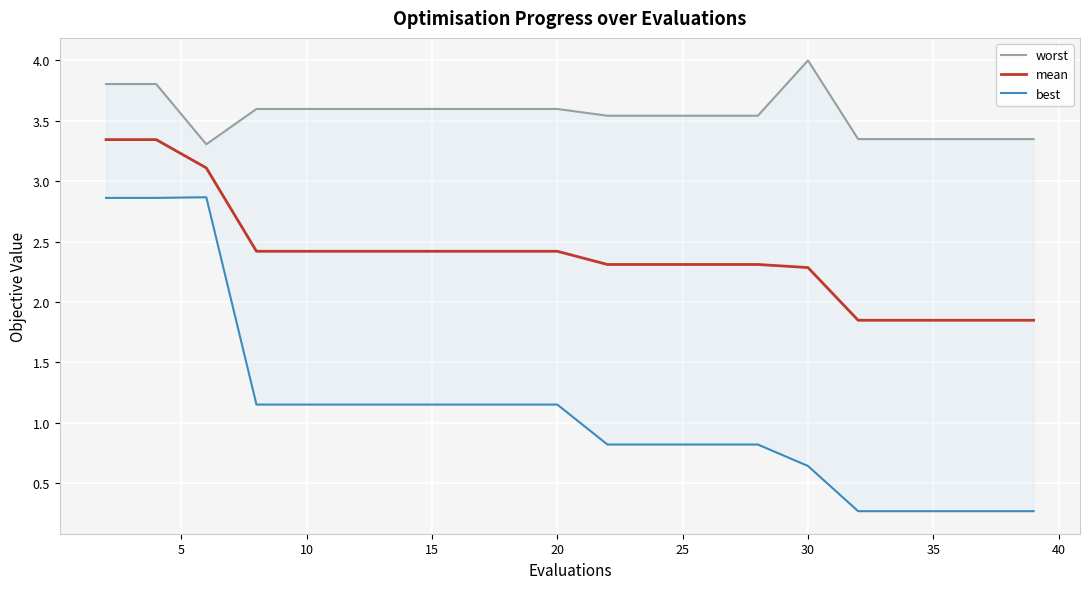

What is the highest value of the worst series?

4.0